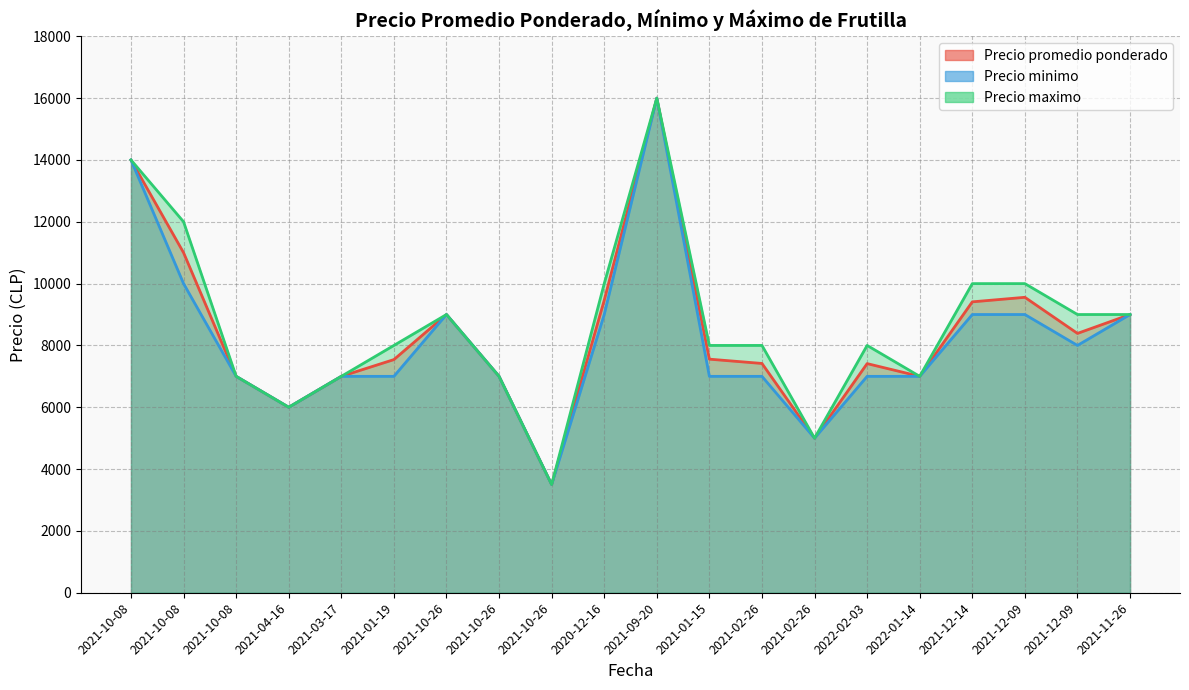

At which category is the sum across all series the highest?

2021-09-20